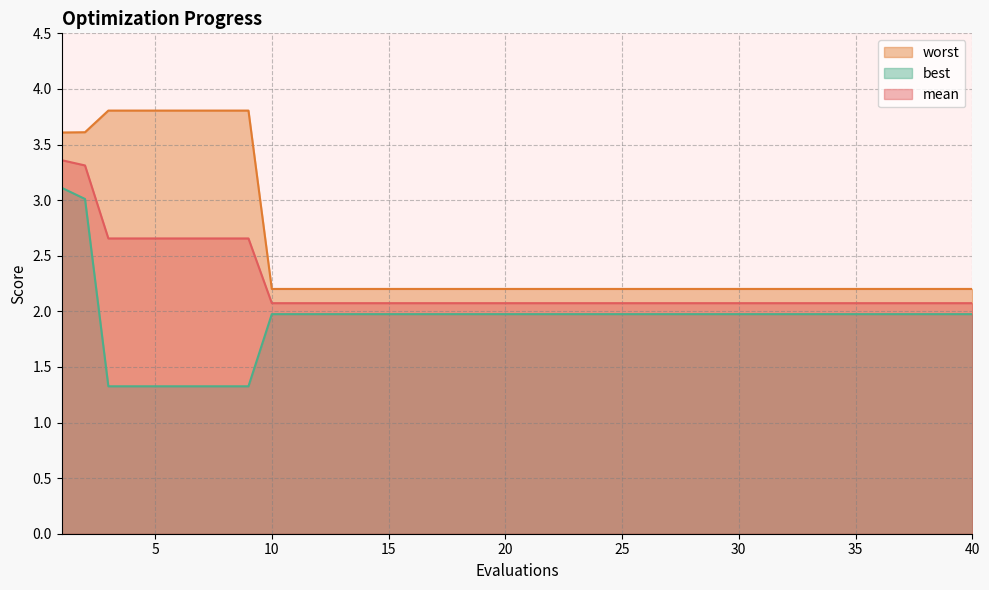

What are all the series names shown in the legend?

worst, best, mean